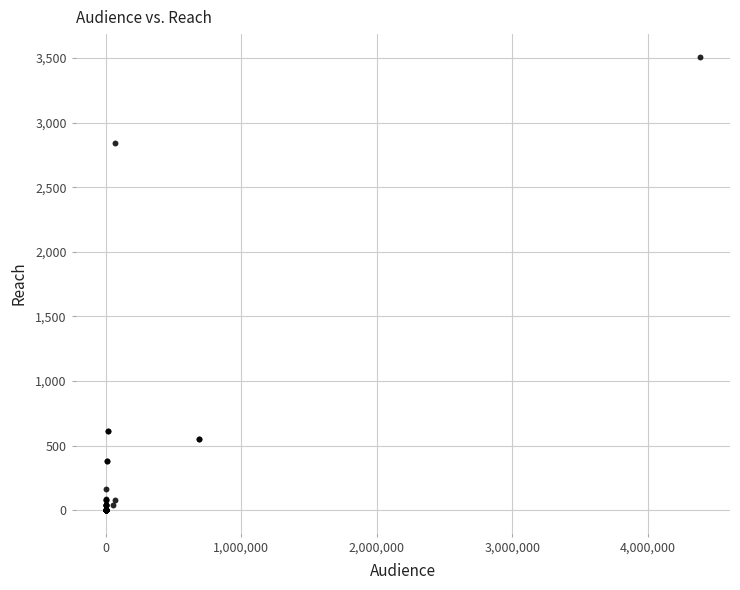

What Y value in the scatter plot is closest to 1755?

2840